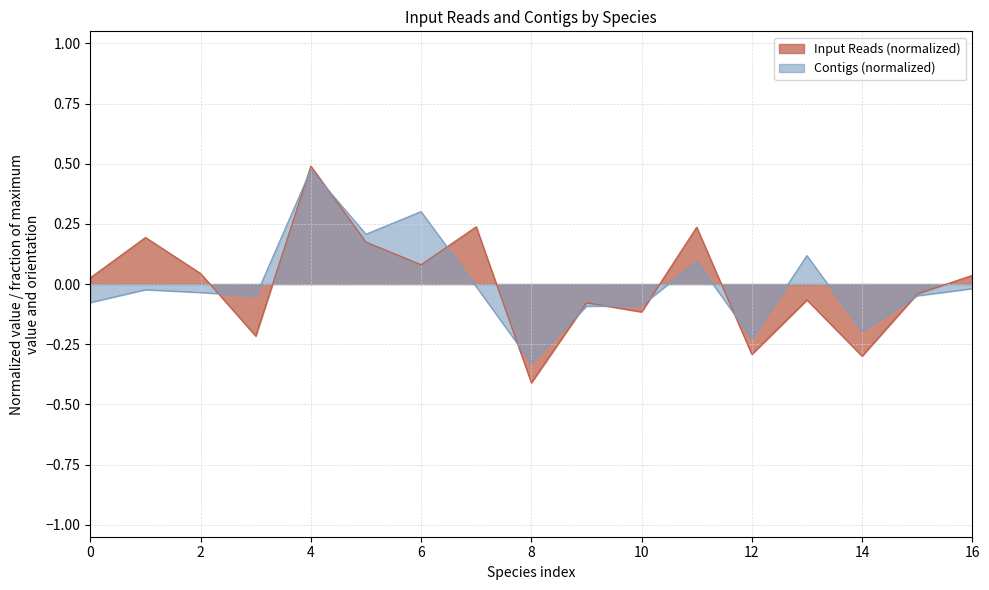

What is the maximum value for Input Reads (normalized)?

0.5